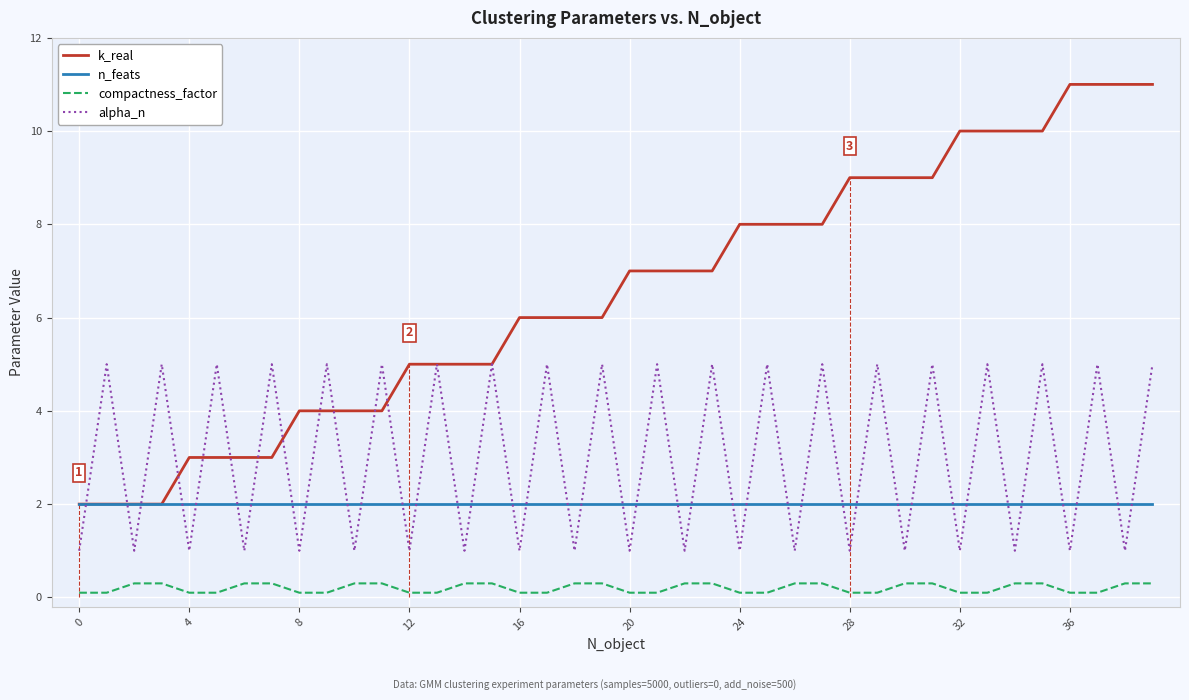

True or false: n_feats and compactness_factor intersect in this chart.

False